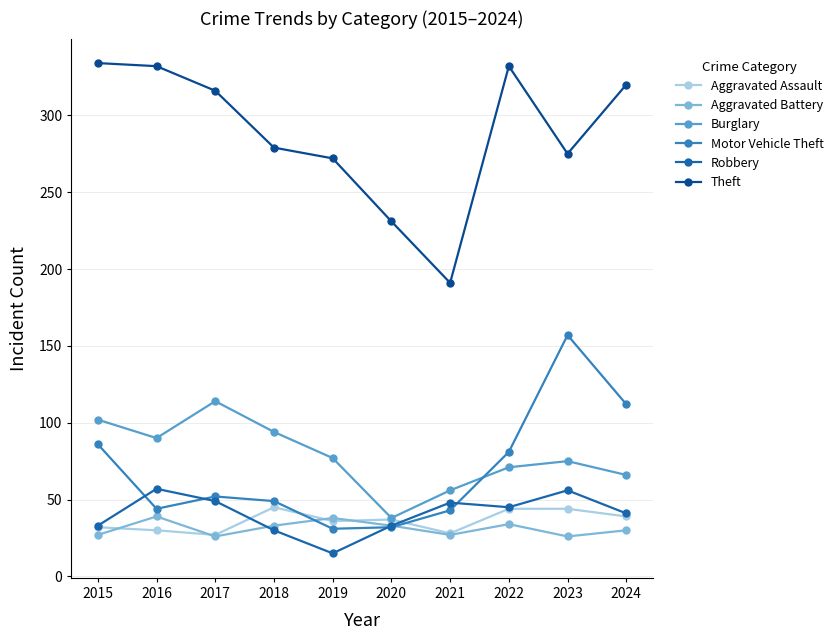

What is the greatest value displayed?

334